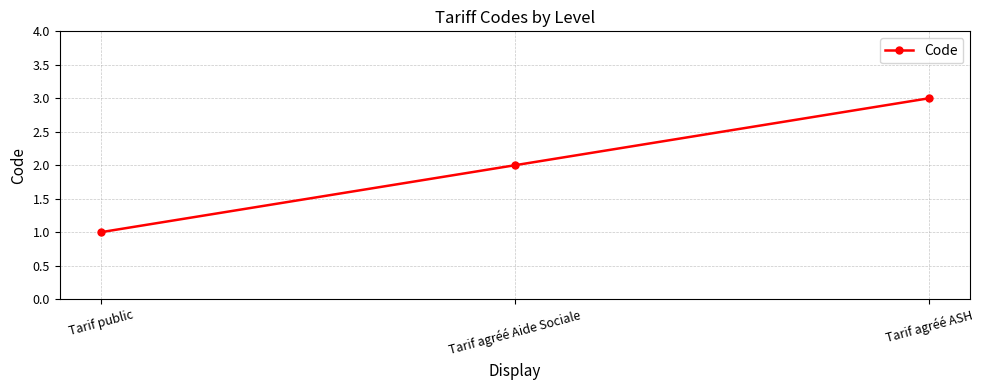

What is the label of the 3rd point from the right?

Tarif public